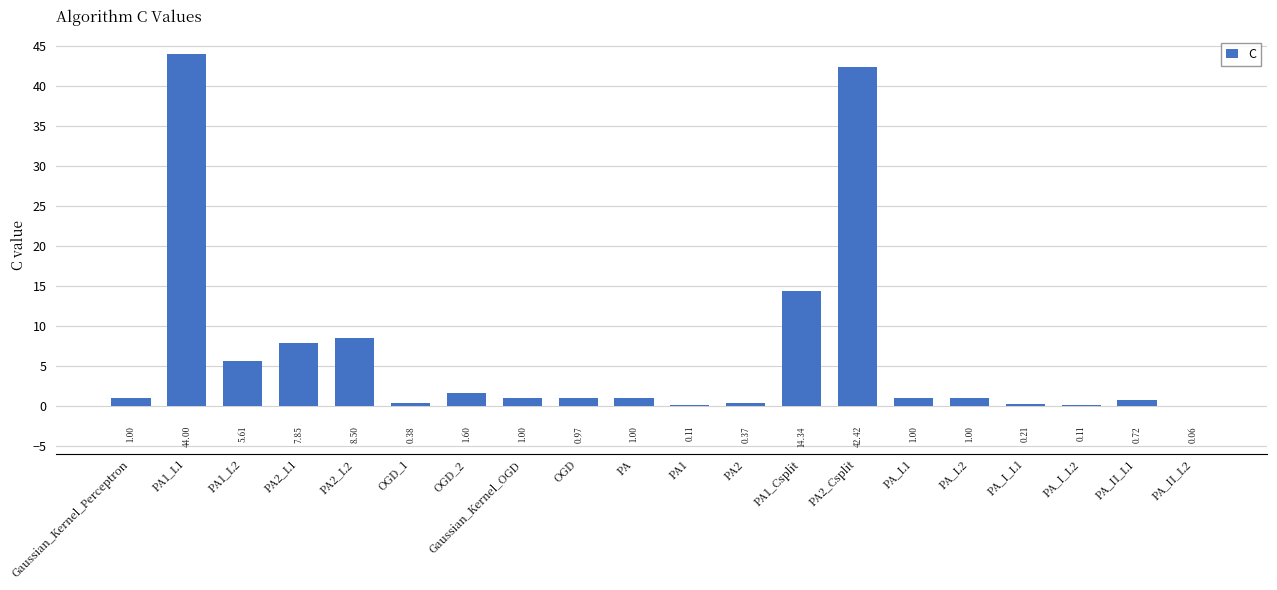

Between PA_L1 and PA2_Csplit, which is larger?

PA2_Csplit